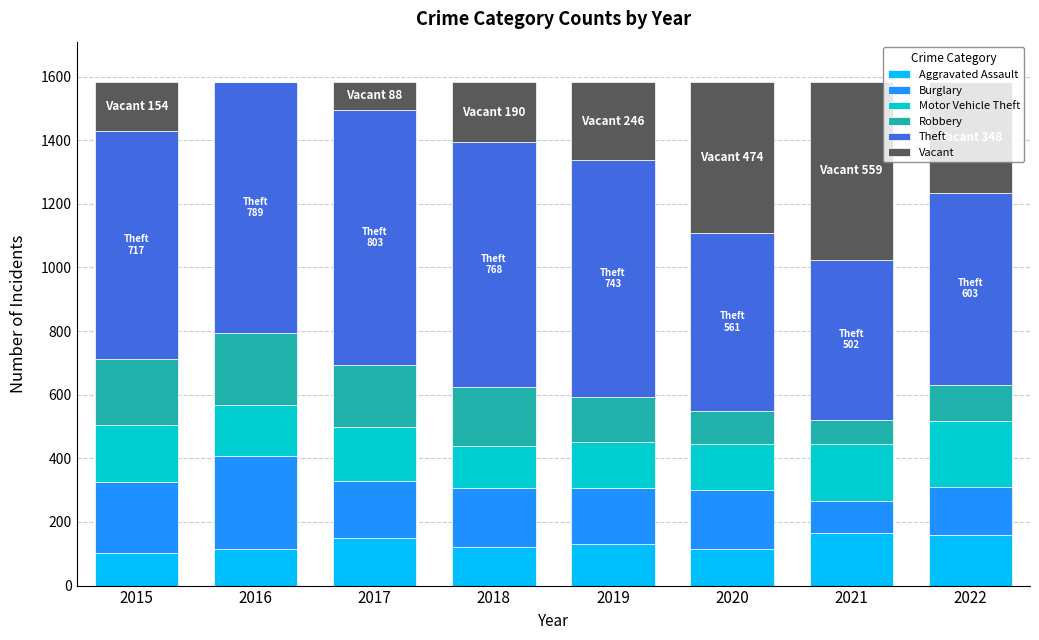

Does the chart contain stacked bars?

Yes